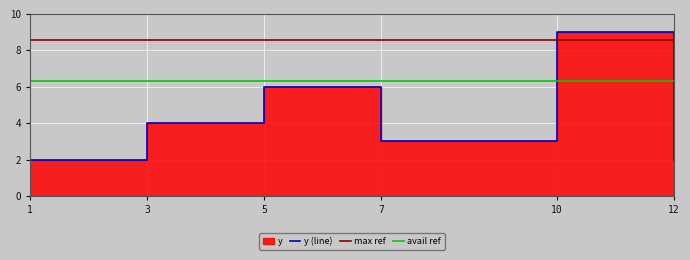

At which label is the value closest to 5?

3